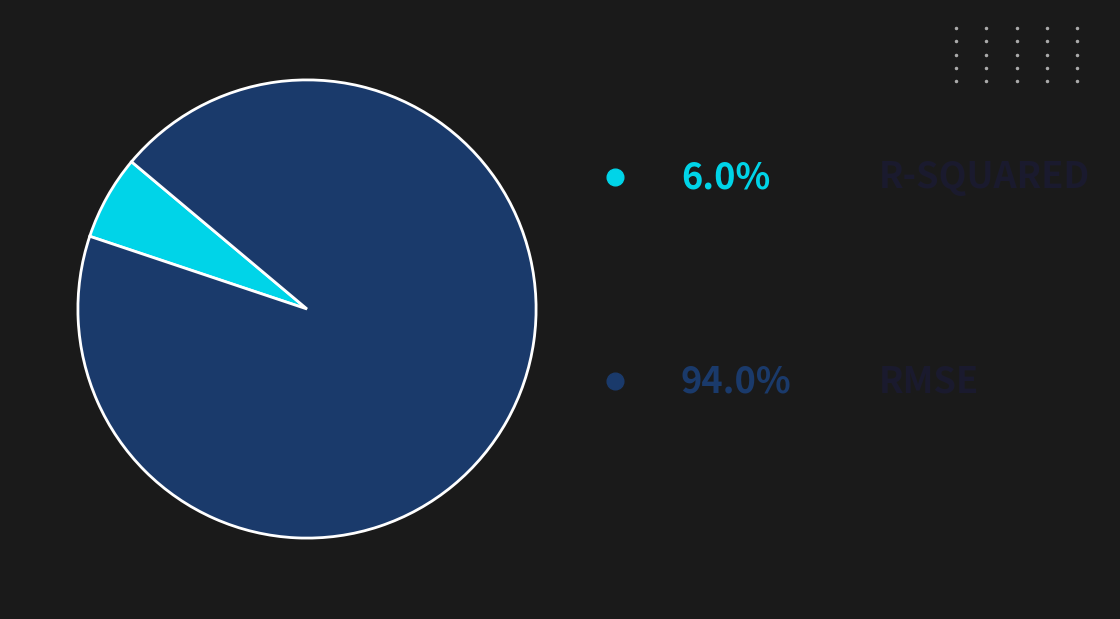

Is there any slice that represents more than half of the pie?

Yes